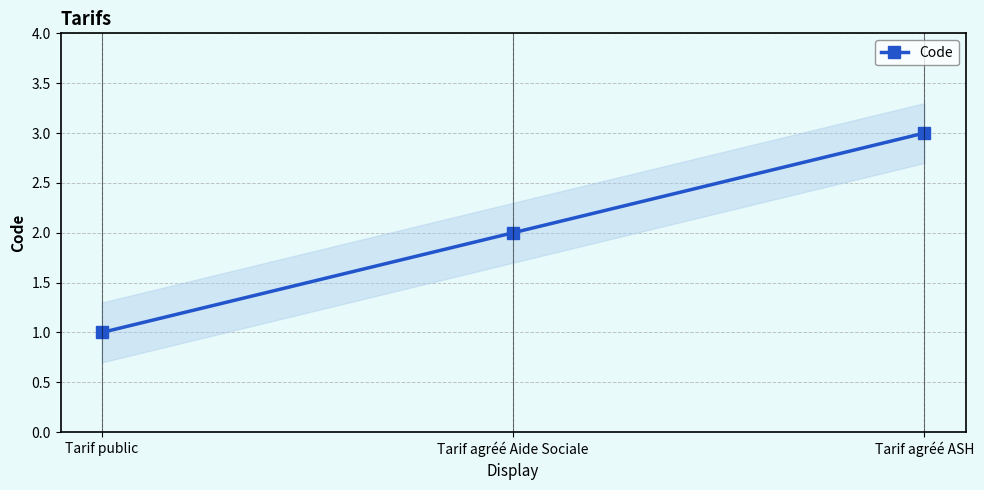

Which has a higher value, Tarif agréé Aide Sociale or Tarif public?

Tarif agréé Aide Sociale